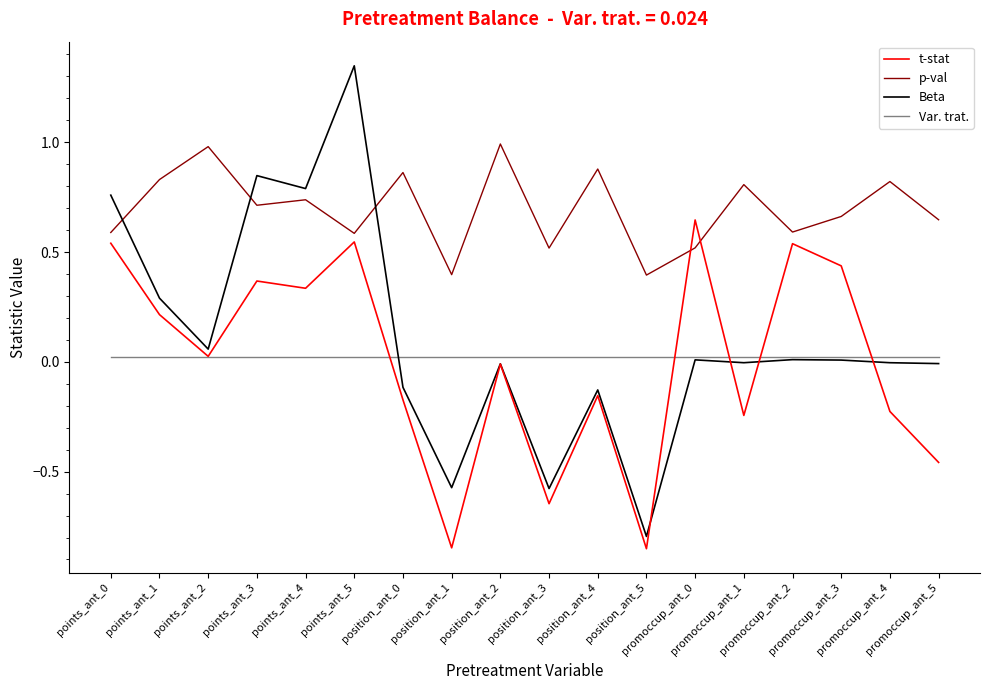

How many lines are shown in the chart?

4